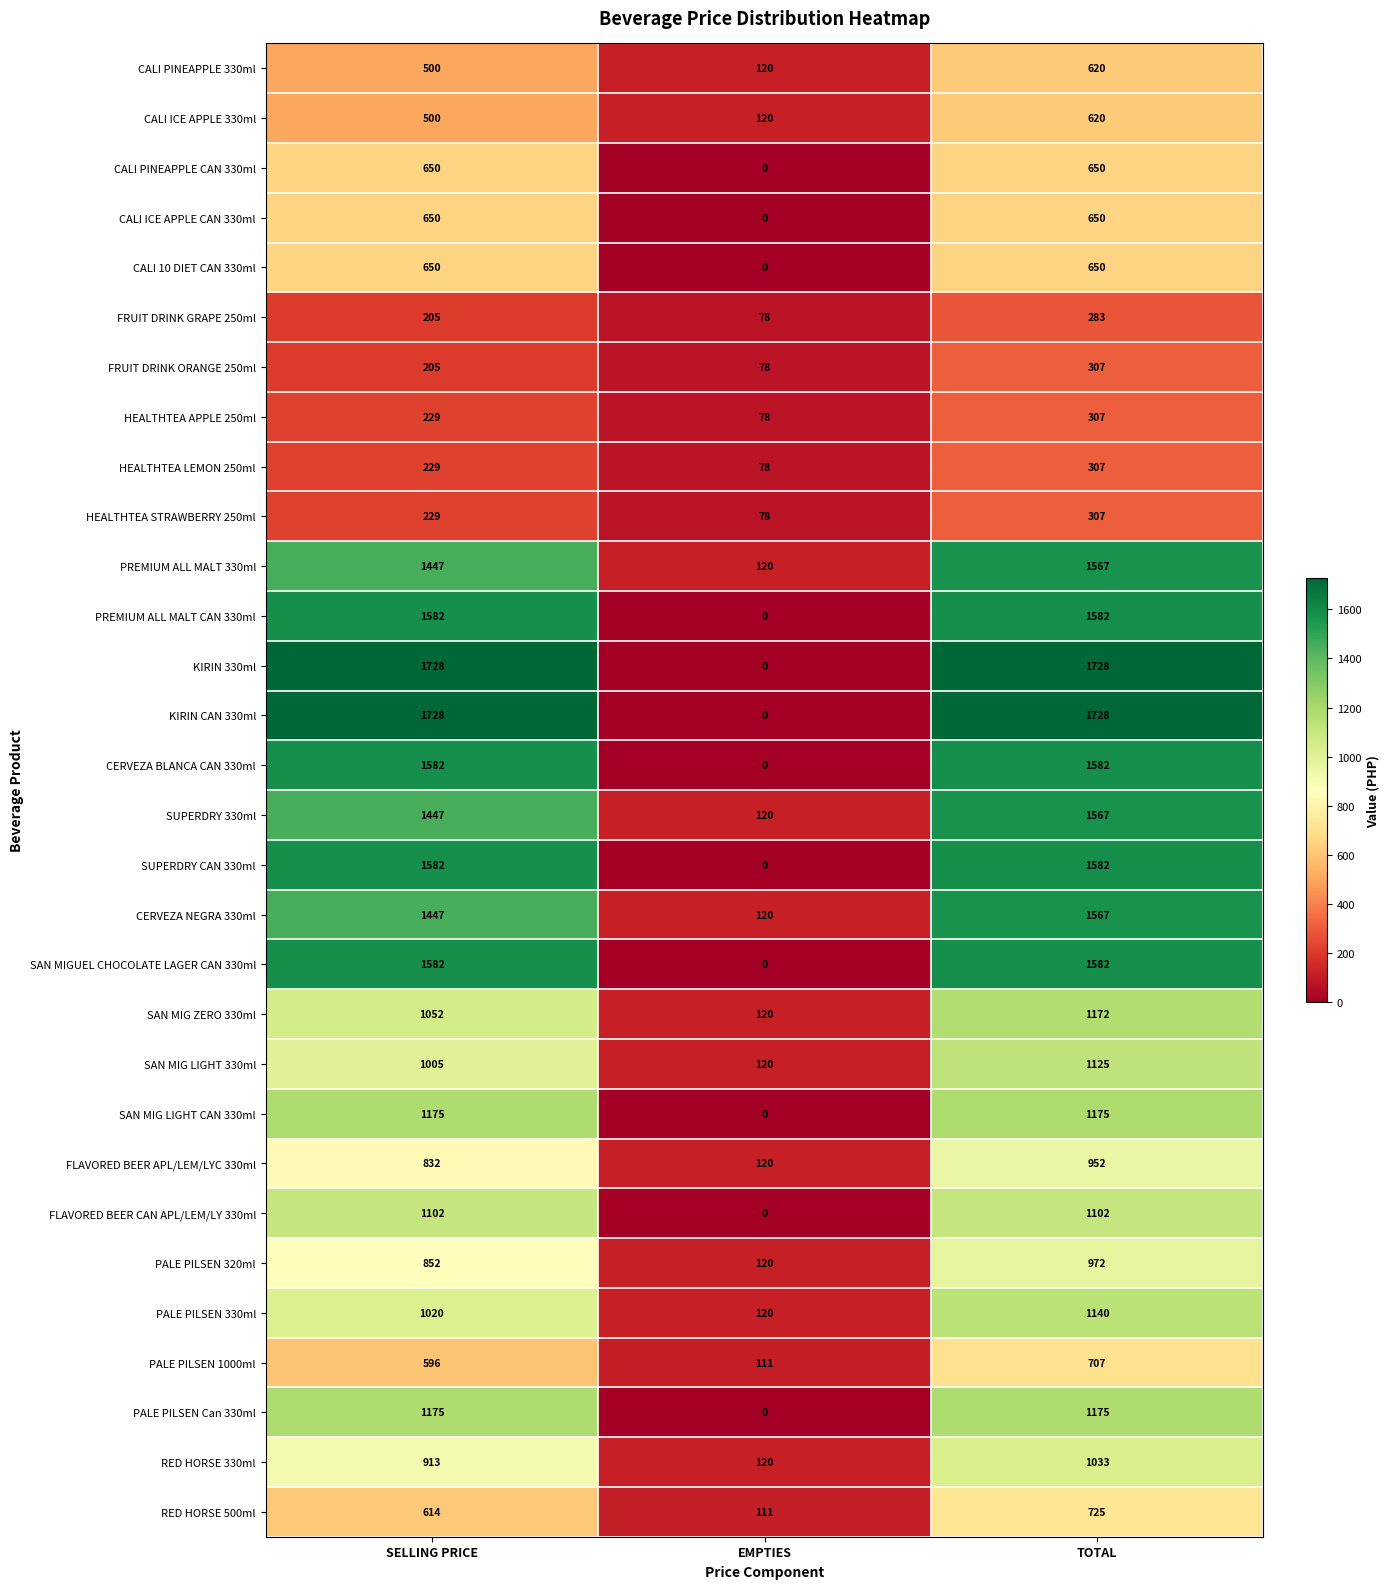

Is it true that CERVEZA BLANCA CAN 330ml equals 1034 at TOTAL?

False